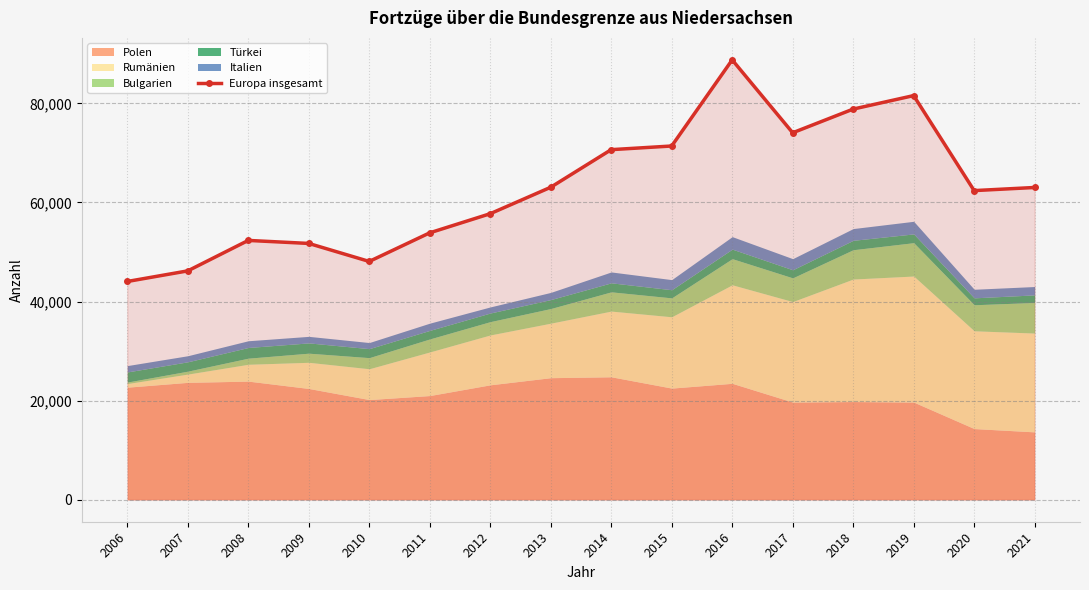

What is the greatest value displayed?

88788